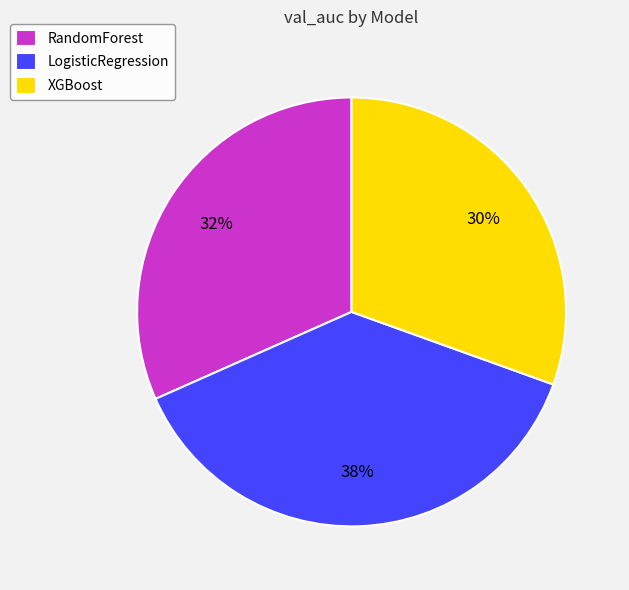

Do LogisticRegression and RandomForest together represent more than half of the pie?

Yes